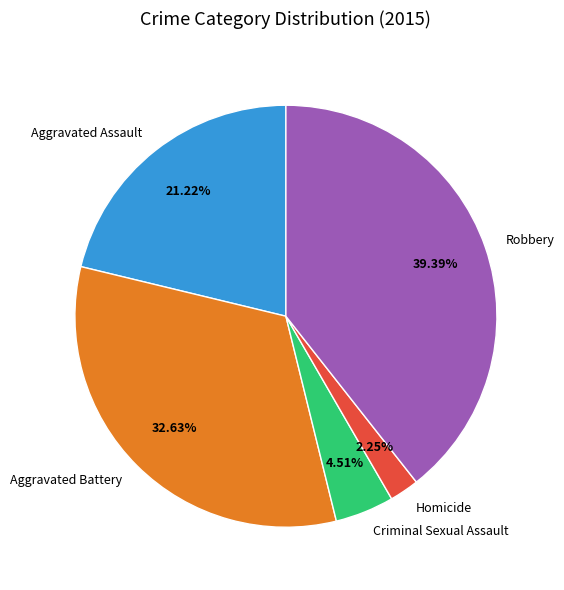

What percentage is the Aggravated Battery slice, to the nearest percent?

33%